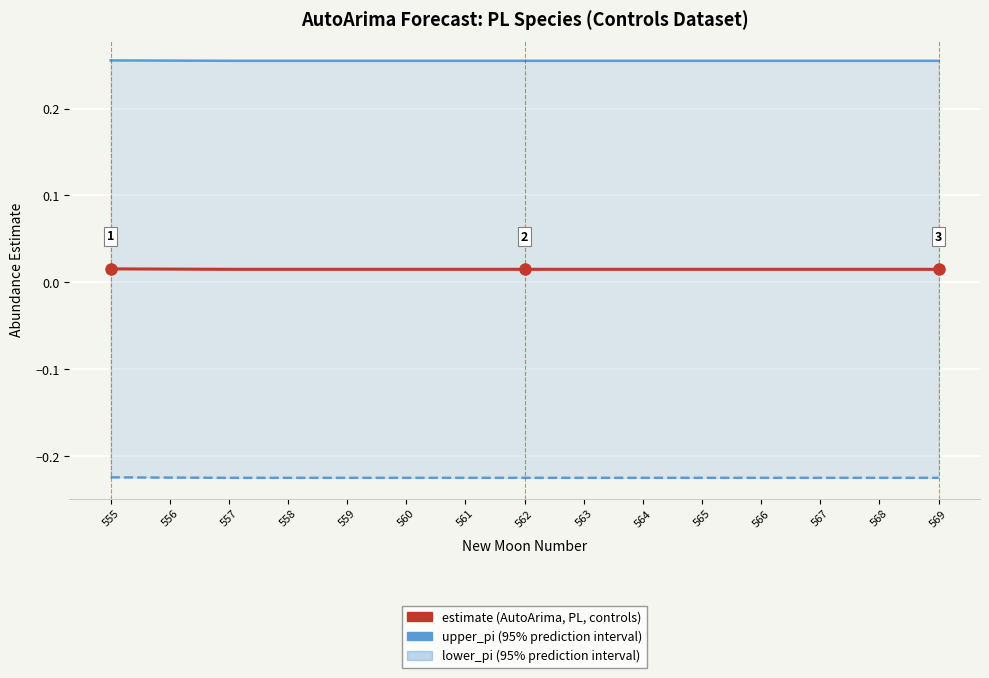

What is the value of the lower_pi point at the 10th from the left?

-0.2